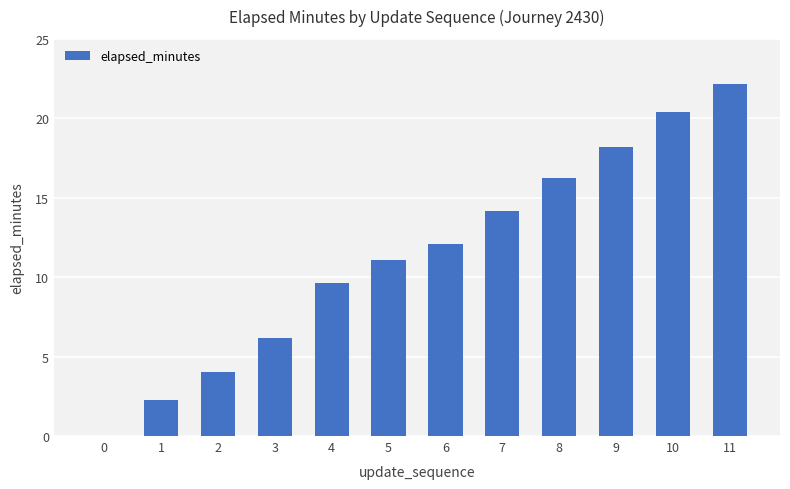

What is the change in value from 5 to 6?

+1.0